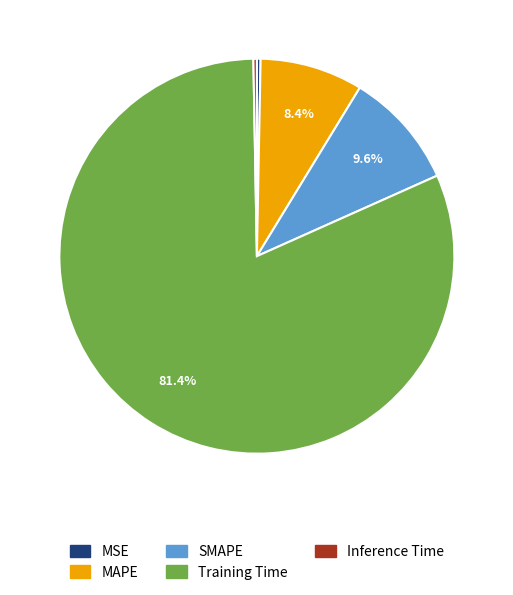

Which slice is the largest?

Training Time